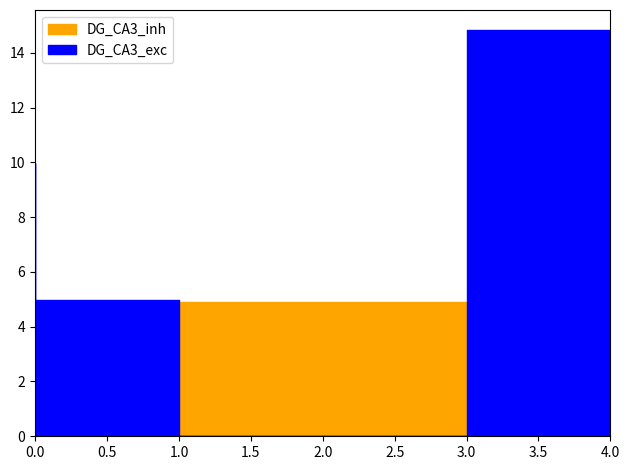

The Angular 2+ series shows 0 at 1.0. True or false?

False